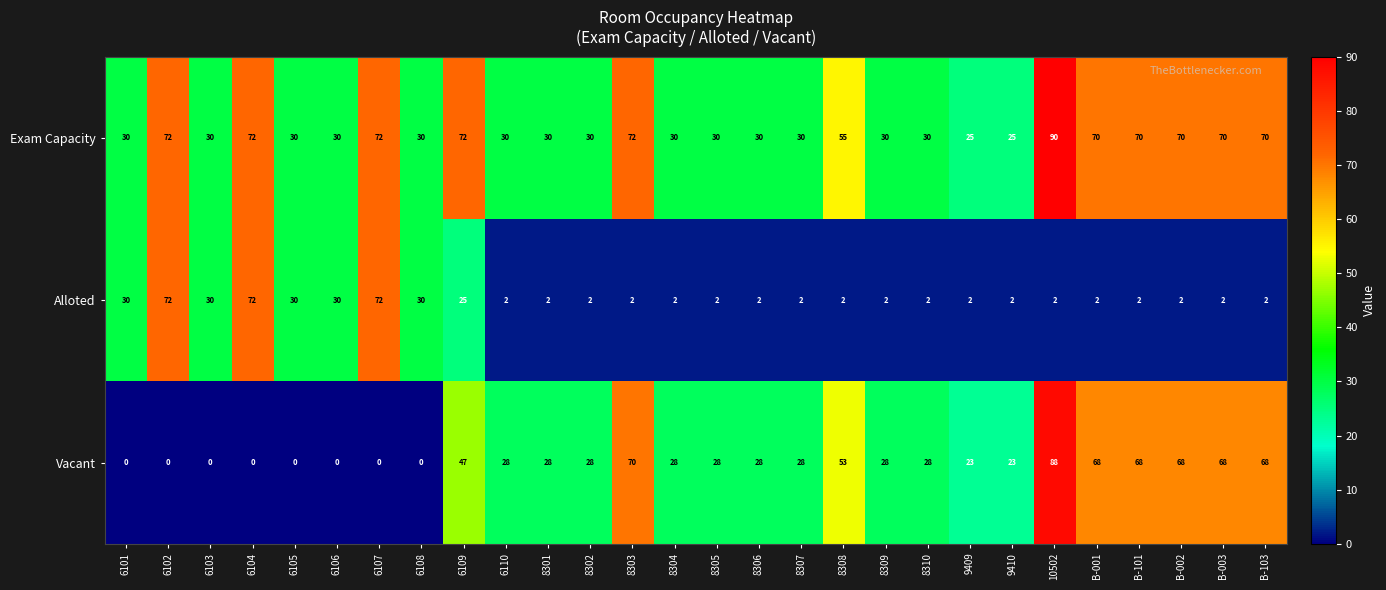

Read the Exam Capacity value at B-003, to the nearest 10.

70